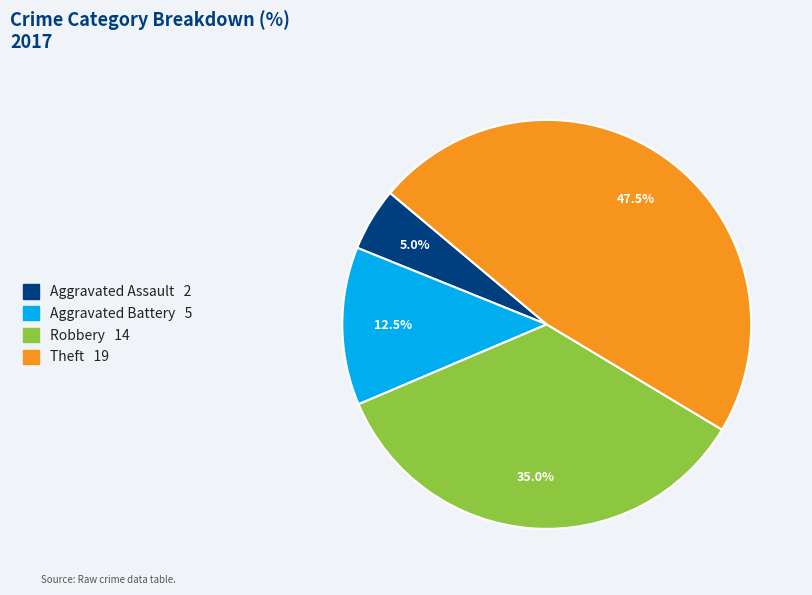

What percentage is NOT represented by Aggravated Battery?

87.5%